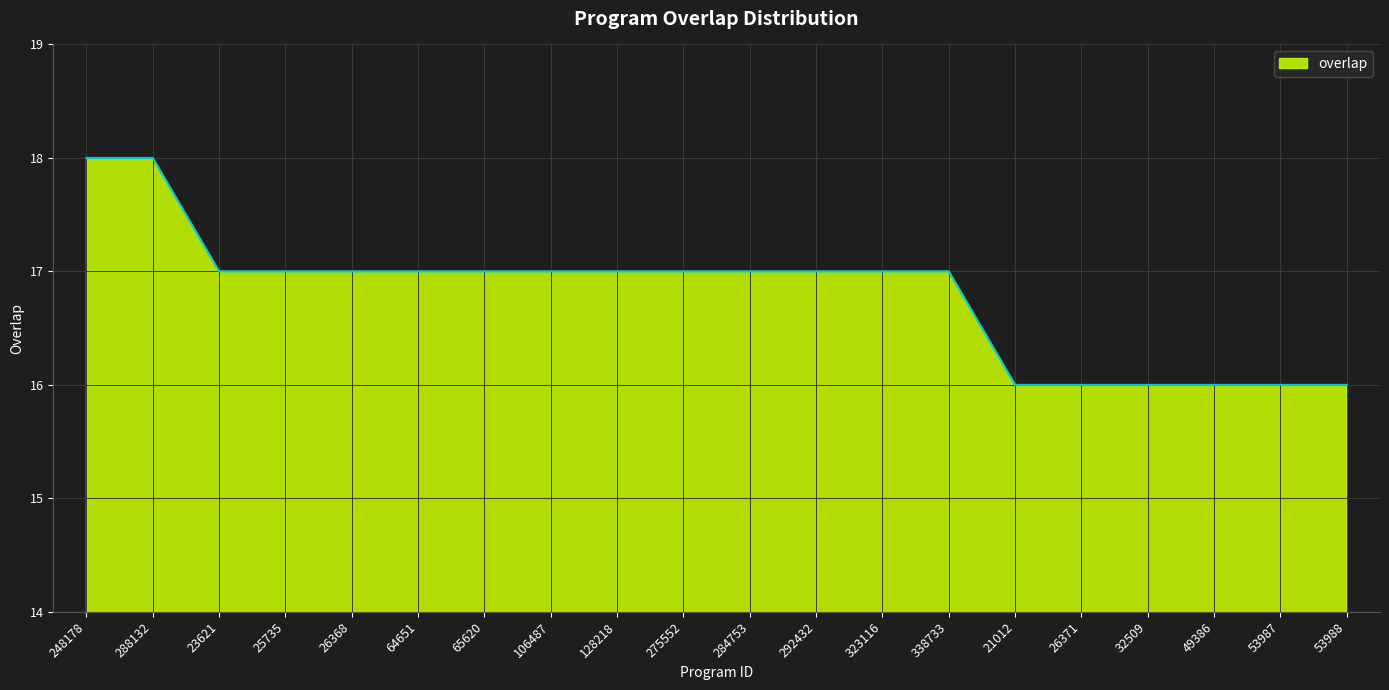

True or false: the data shows 16 at 32509.

True